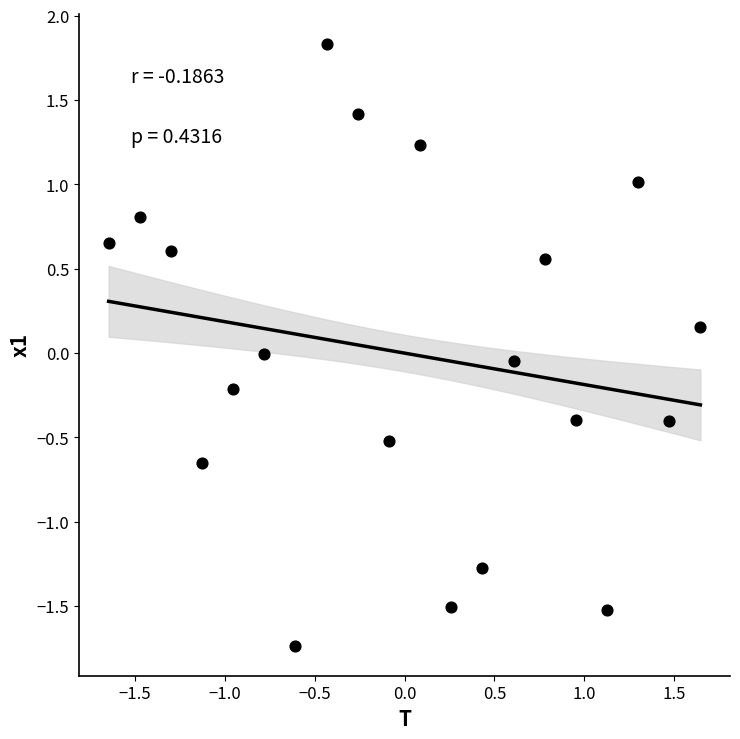

What is the range of X values (max minus min)?

3.3